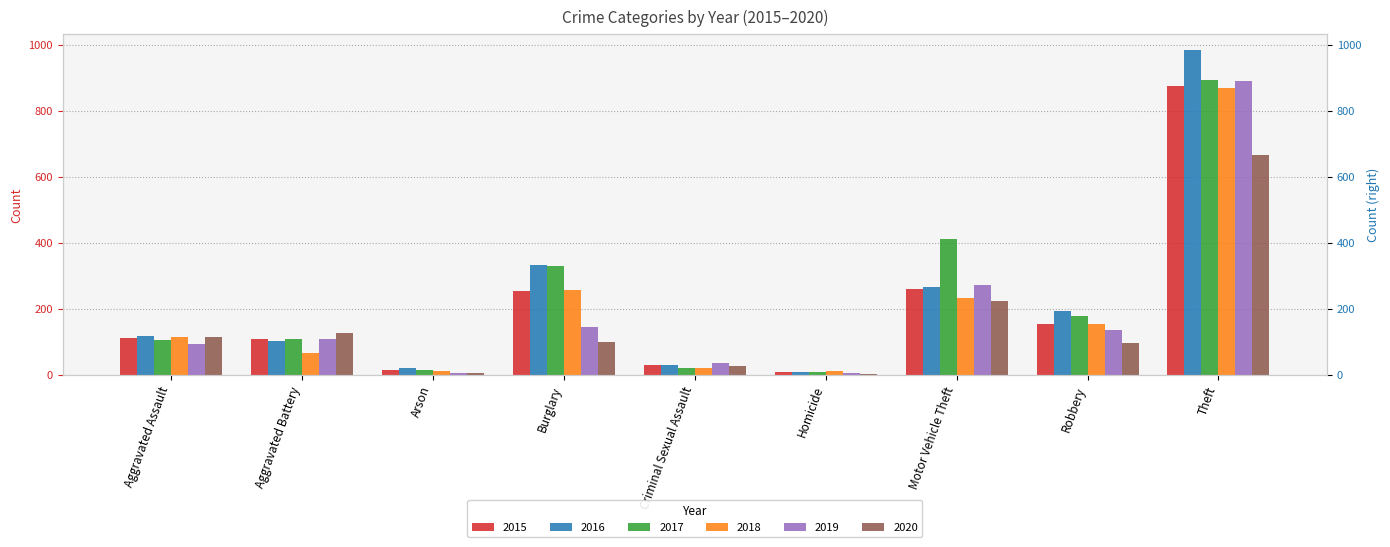

What is the label of the 5th bar from the left?

Criminal Sexual Assault